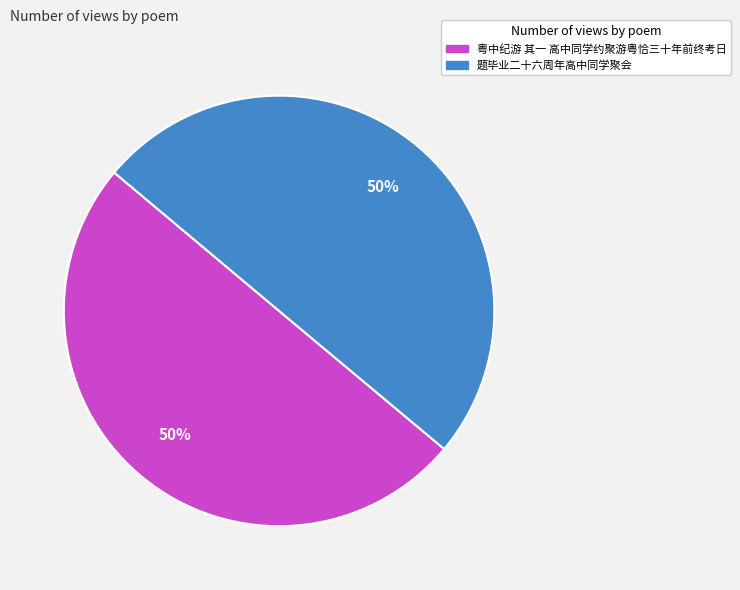

Approximately how many times larger is the value at 粤中纪游 其一 高中同学约聚游粤恰三十年前终考日 compared to 题毕业二十六周年高中同学聚会?

1.0